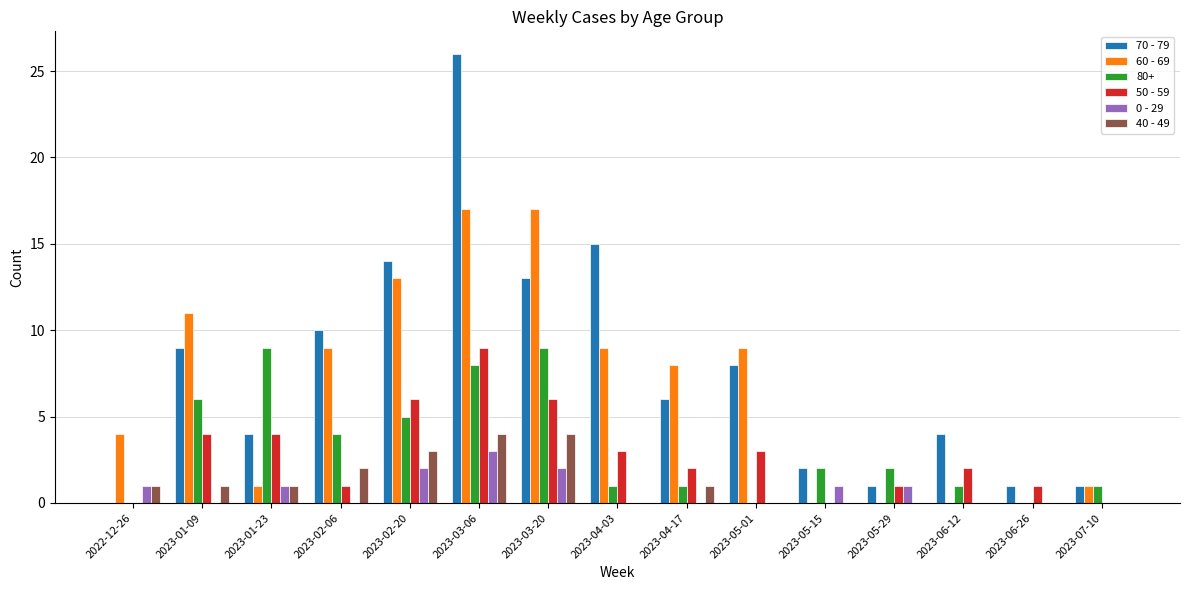

Is it true that 60 - 69 equals -12 at 2023-05-15?

False